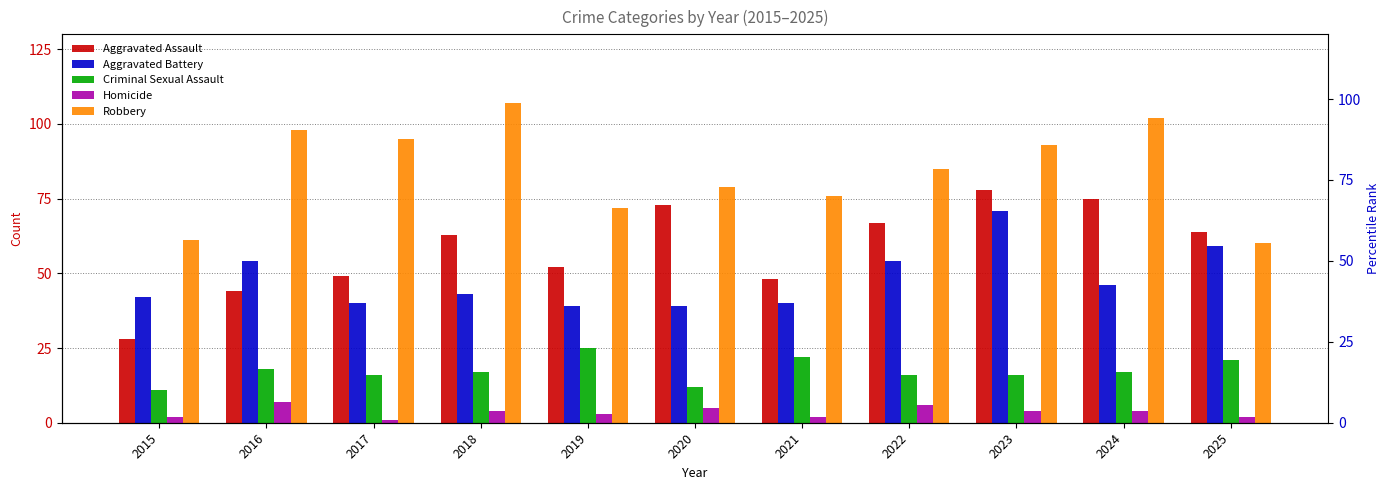

Reading left to right, list all the values displayed in this chart.

Aggravated Assault: 2015=28	2016=44	2017=49	2018=63	2019=52	2020=73	2021=48	2022=67	2023=78	2024=75	2025=64
Aggravated Battery: 2015=42	2016=54	2017=40	2018=43	2019=39	2020=39	2021=40	2022=54	2023=71	2024=46	2025=59
Criminal Sexual Assault: 2015=11	2016=18	2017=16	2018=17	2019=25	2020=12	2021=22	2022=16	2023=16	2024=17	2025=21
Homicide: 2015=2	2016=7	2017=1	2018=4	2019=3	2020=5	2021=2	2022=6	2023=4	2024=4	2025=2
Robbery: 2015=61	2016=98	2017=95	2018=107	2019=72	2020=79	2021=76	2022=85	2023=93	2024=102	2025=60